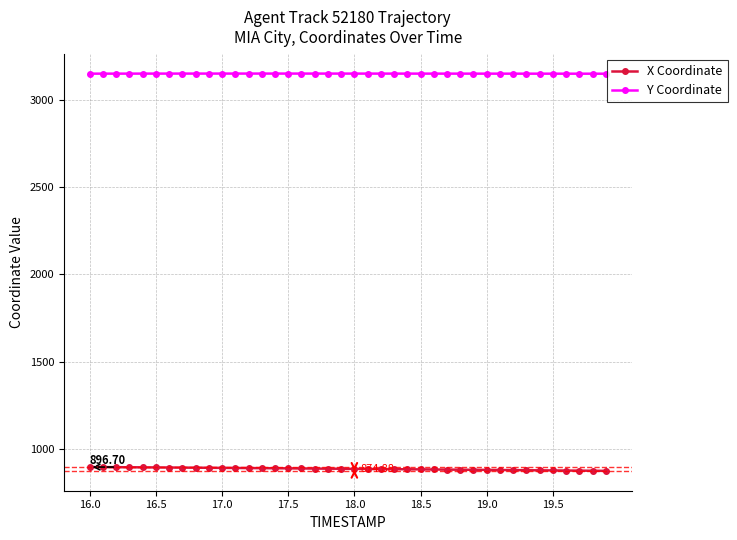

How many distinct data groups are displayed?

2